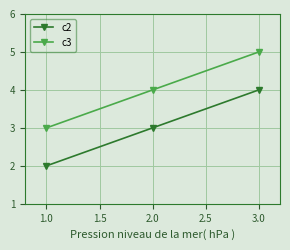

Rank the series by their average value, from highest to lowest.

c3, c2